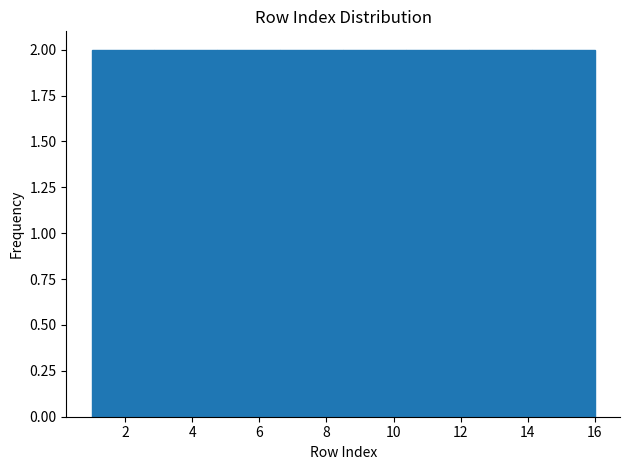

Reading left to right, transcribe this chart: for each bar, give the range it covers on the x-axis and its height. Neither the bar edges nor the heights are printed on the chart, so give them approximately, as read against the axes.

1.0 to 2.8: 2
2.8 to 4.8: 2
4.8 to 6.6: 2
6.6 to 8.6: 2
8.6 to 10.4: 2
10.4 to 12.2: 2
12.2 to 14.2: 2
14.2 to 16.0: 2